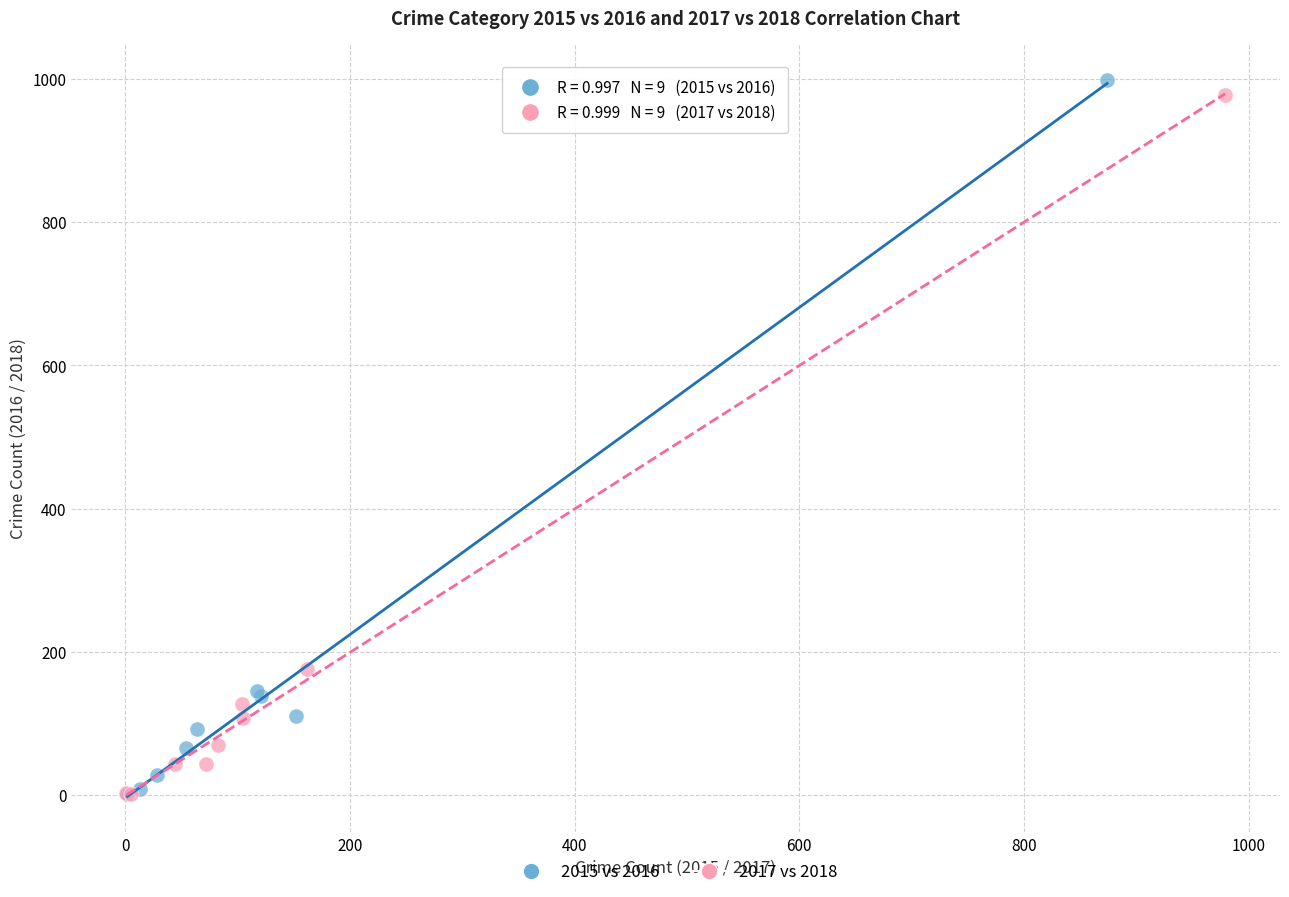

Which series has the largest Y range (max minus min)?

2015 vs 2016